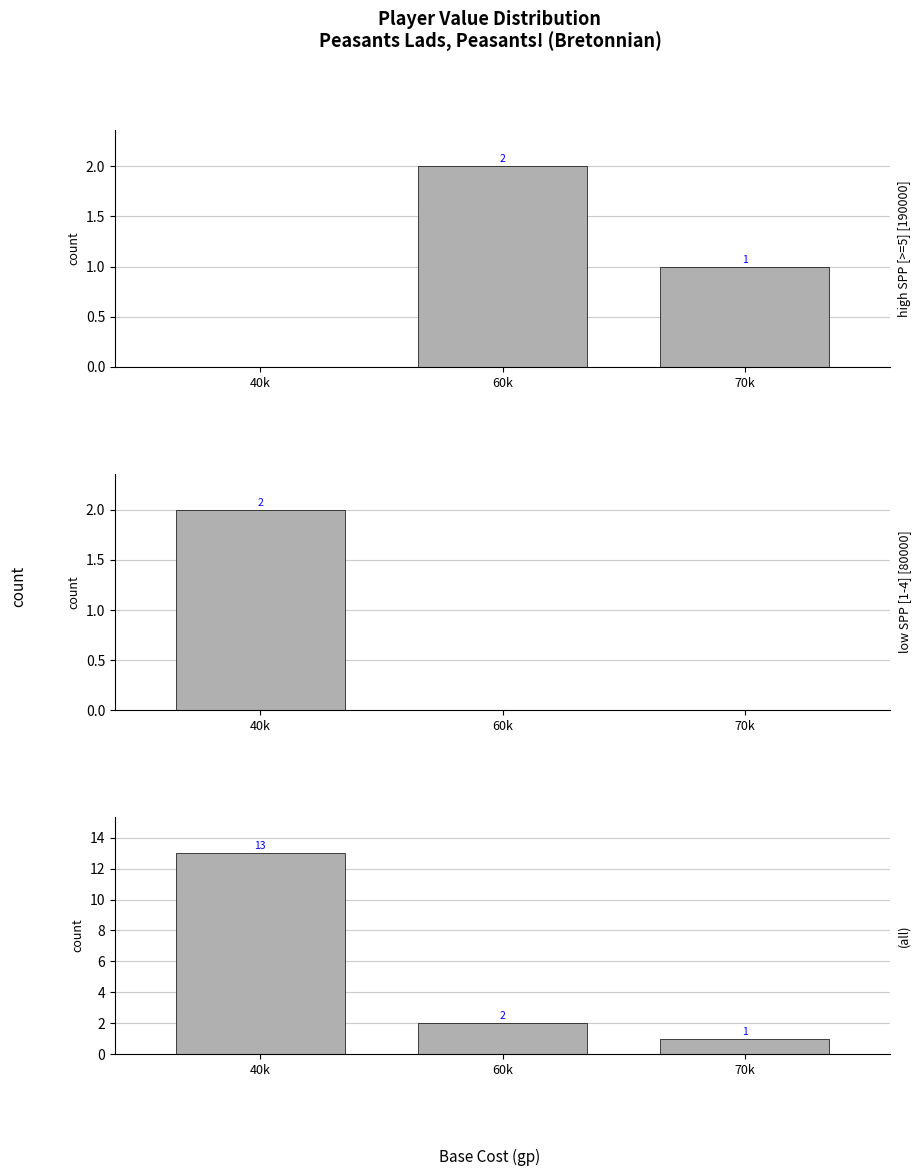

What is the label of the 2nd bar from the right?

60k